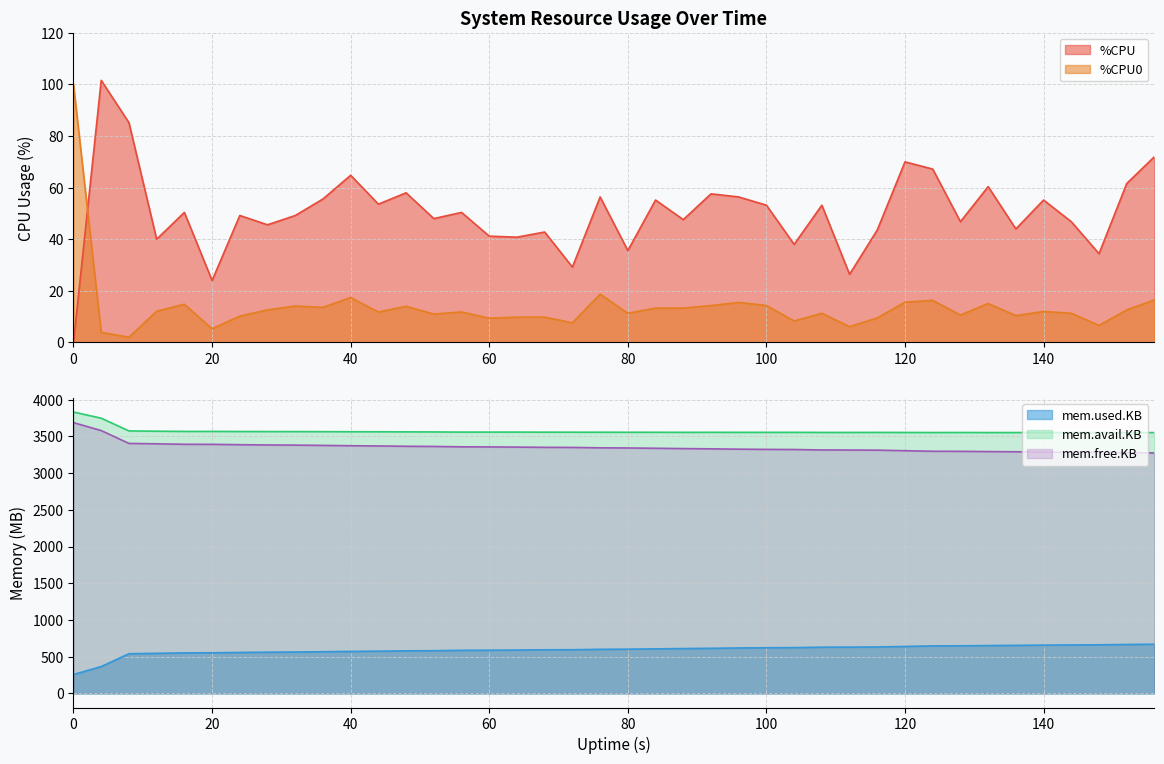

Rank the series by their maximum value, from lowest to highest.

%CPU0, %CPU, mem.used.KB, mem.free.KB, mem.avail.KB